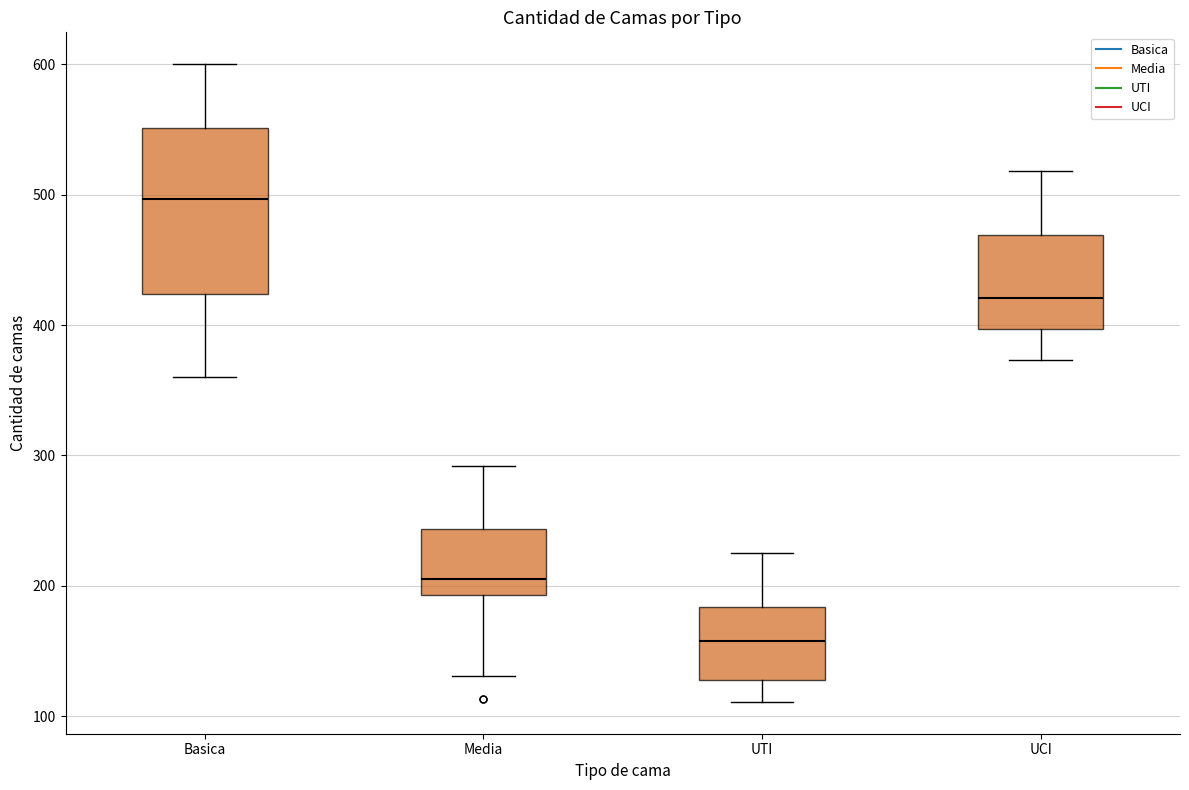

Comparing the boxes themselves (not the whiskers), which one is the tallest?

Basica